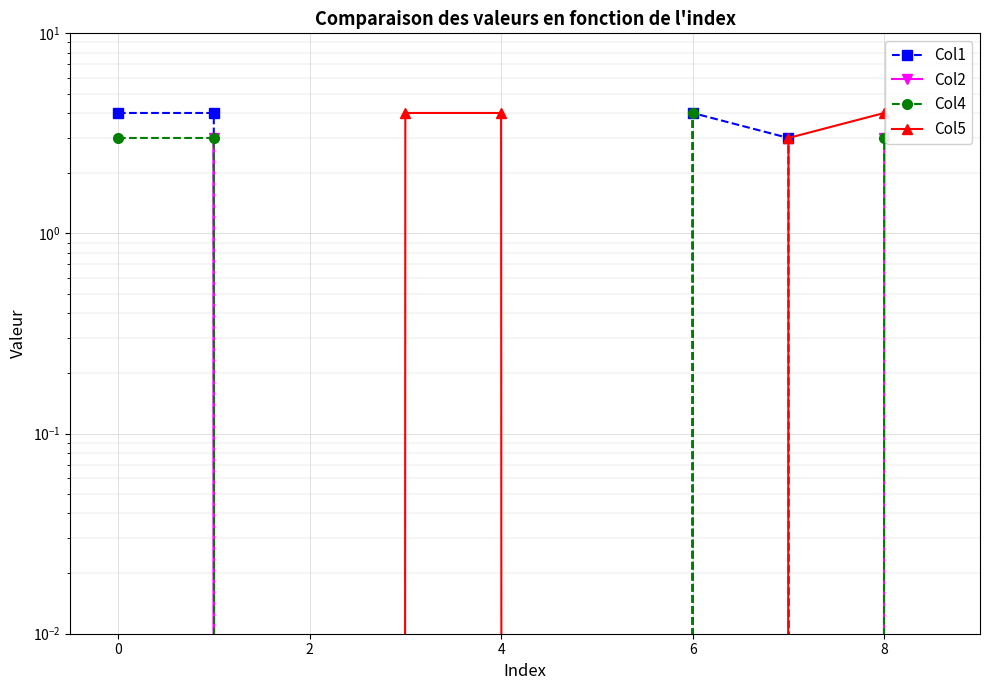

Reading left to right, extract all data points from this chart.

Col1: 4	4	0	0	0	0	4	3	0
Col2: 0	3	0	0	0	0	0	0	3
Col4: 3	3	0	0	0	0	4	0	3
Col5: 0	0	0	4	4	0	0	3	4